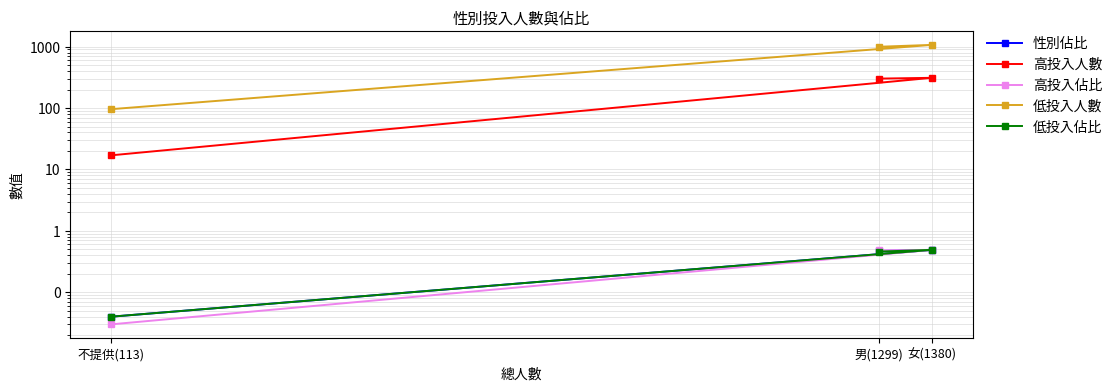

What is the maximum value shown in the chart?

1069.0